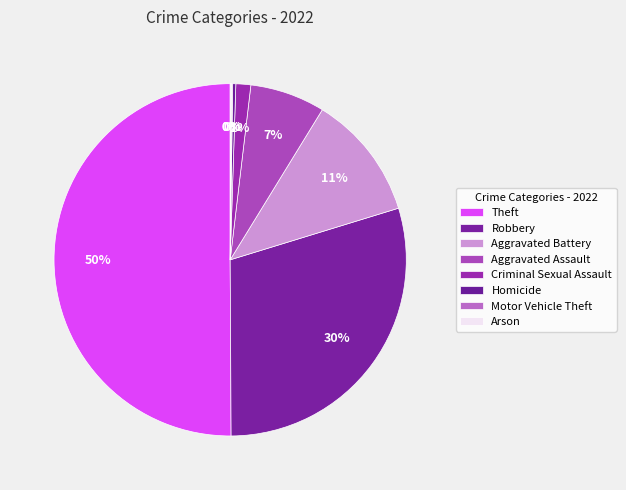

What is the largest slice in the pie chart?

Theft